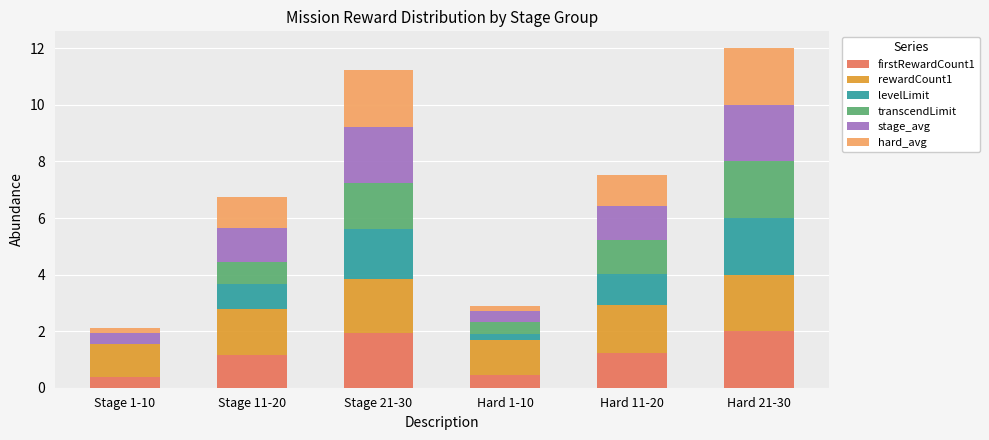

At Stage 11-20, list the series in order from largest to smallest.

rewardCount1, stage_avg, firstRewardCount1, hard_avg, levelLimit, transcendLimit